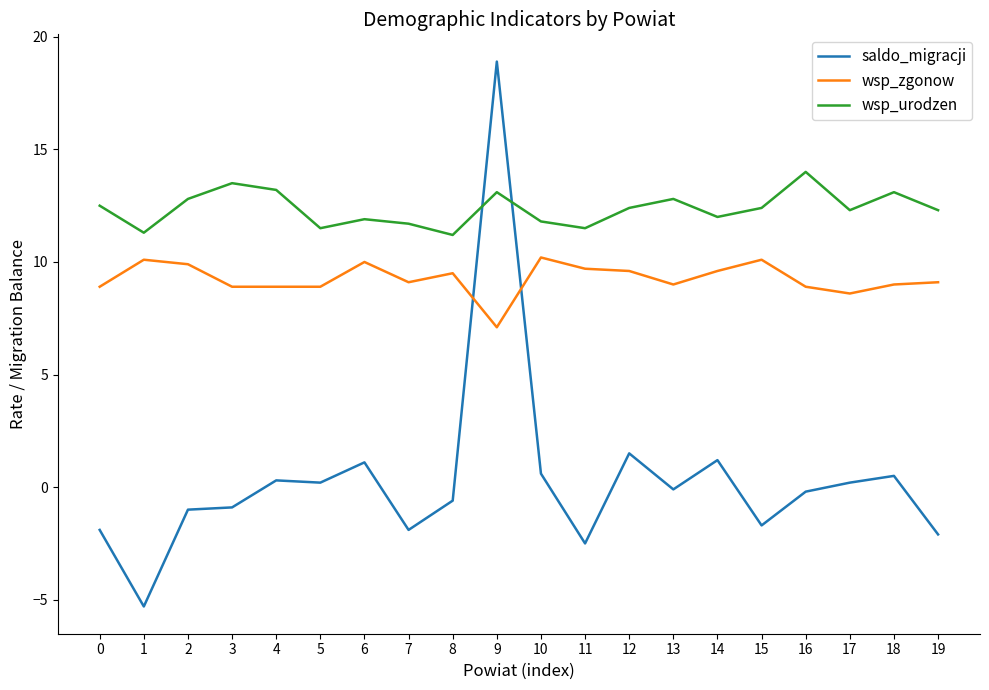

True or false: saldo_migracji has more than 1 interior local peaks.

True